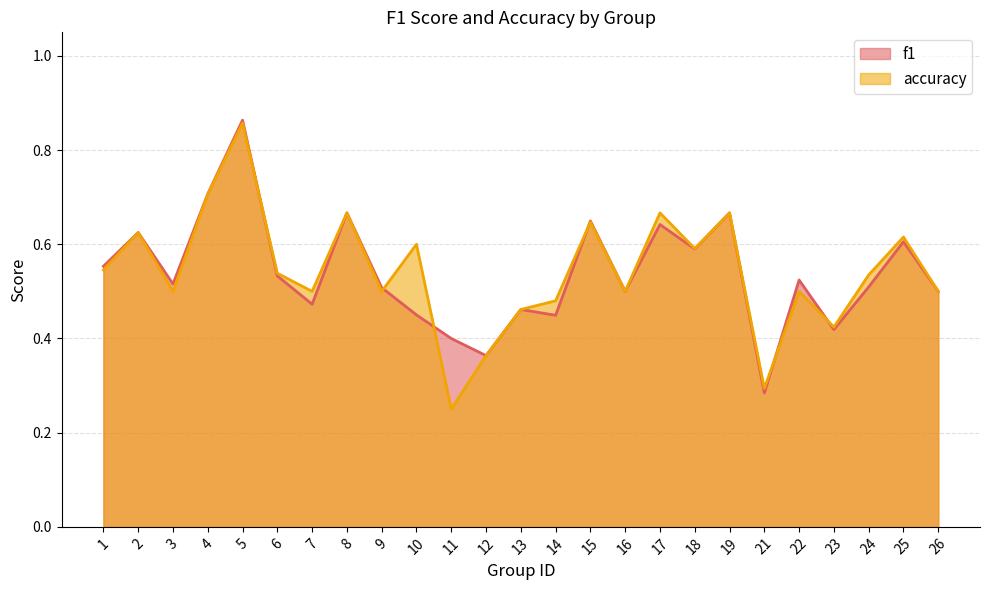

Is the value of accuracy at 26 greater than the value of f1 at 2?

No